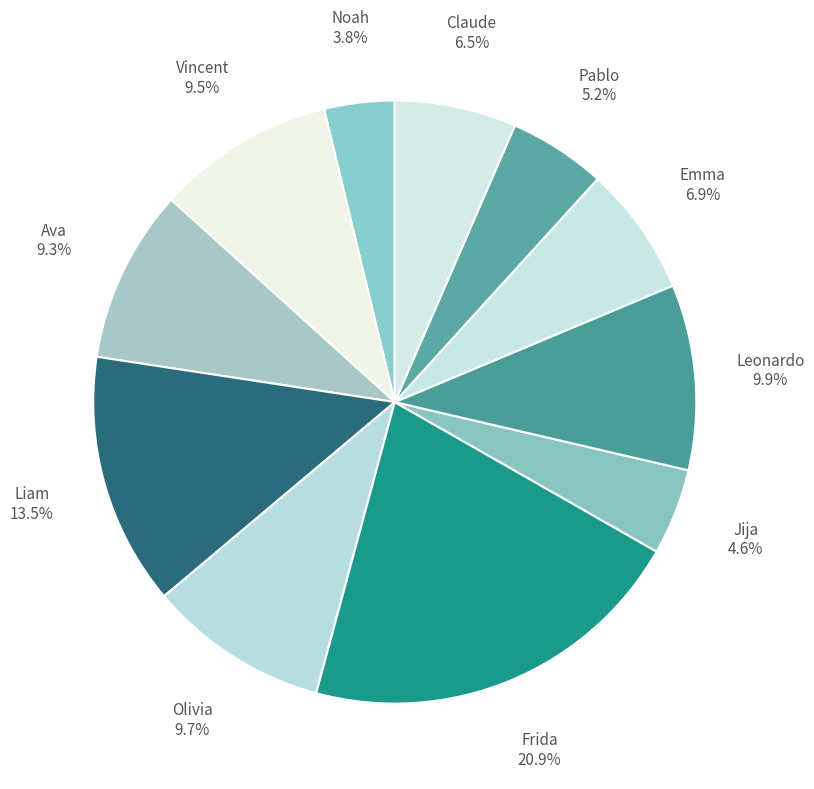

To the nearest percent, what percentage of the pie is Olivia?

10%